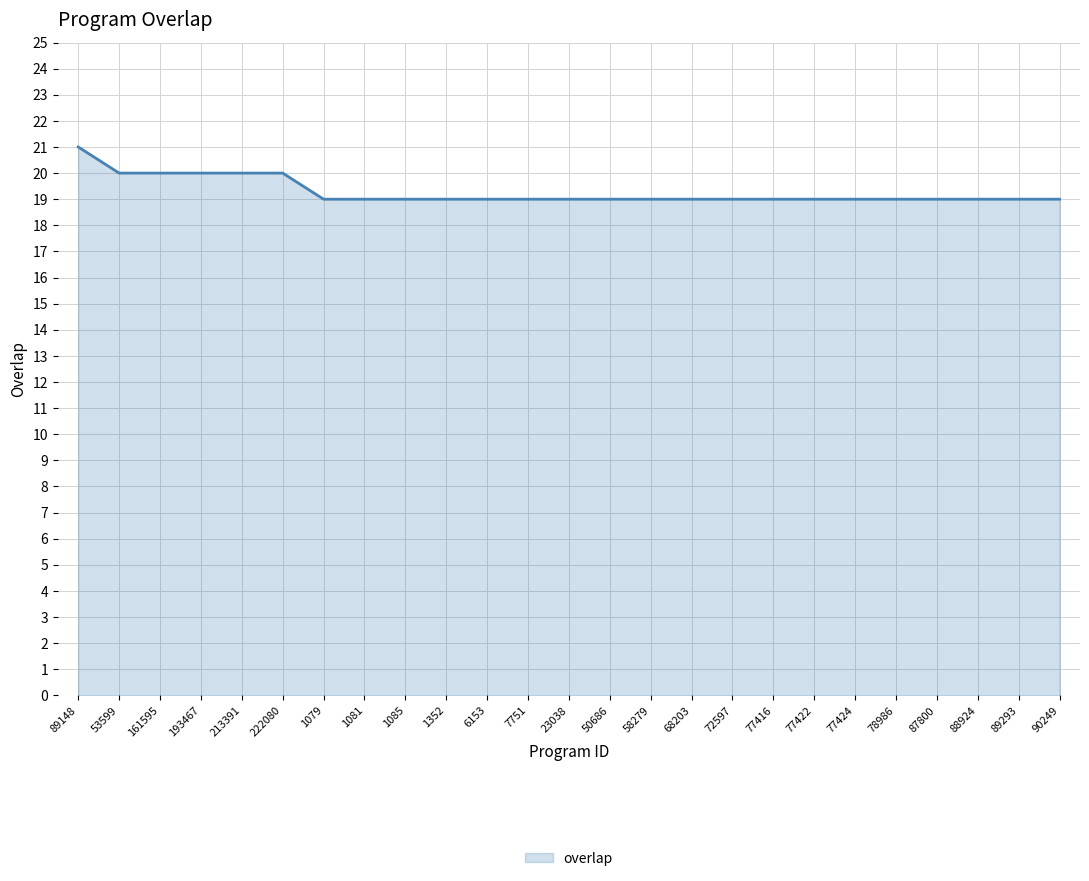

The chart shows a value of 5 at 213391. True or false?

False